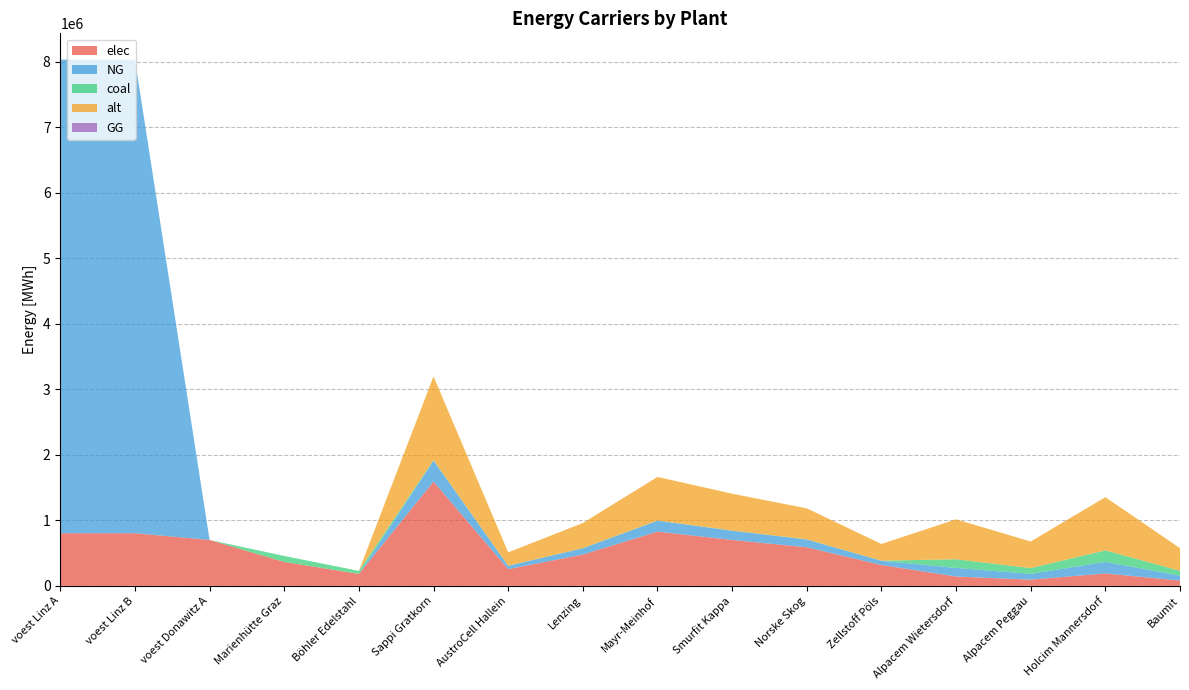

Reading right to left, transcribe all the data shown in this chart.

elec: Baumit=80558.2	Holcim Mannersdorf=189548.8	Alpacem Peggau=94774.4	Alpacem Wietersdorf=142161.6	Zellstoff Pöls=318453.6	Norske Skog=589139.1	Smurfit Kappa=700597.9	Mayr-Meinhof=827979.3	Lenzing=477680.4	AustroCell Hallein=254762.9	Sappi Gratkorn=1592267.9	Böhler Edelstahl=182576.7	Marienhütte Graz=365153.5	voest Donawitz A=700879.8	voest Linz B=803449.4	voest Linz A=803449.4
NG: Baumit=74804.1	Holcim Mannersdorf=176009.6	Alpacem Peggau=88004.8	Alpacem Wietersdorf=132007.2	Zellstoff Pöls=64088.2	Norske Skog=118563.1	Smurfit Kappa=140994.0	Mayr-Meinhof=166629.2	Lenzing=96132.2	AustroCell Hallein=51270.5	Sappi Gratkorn=320440.8	Böhler Edelstahl=0.0	Marienhütte Graz=0.0	voest Donawitz A=0.0	voest Linz B=7231044.5	voest Linz A=7231044.5
coal: Baumit=74804.1	Holcim Mannersdorf=176009.6	Alpacem Peggau=88004.8	Alpacem Wietersdorf=132007.2	Zellstoff Pöls=1242.0	Norske Skog=2297.7	Smurfit Kappa=2732.4	Mayr-Meinhof=3229.2	Lenzing=1863.0	AustroCell Hallein=993.6	Sappi Gratkorn=6210.1	Böhler Edelstahl=45644.2	Marienhütte Graz=91288.4	voest Donawitz A=0.0	voest Linz B=0.0	voest Linz A=0.0
alt: Baumit=345249.5	Holcim Mannersdorf=812351.8	Alpacem Peggau=406175.9	Alpacem Wietersdorf=609263.9	Zellstoff Pöls=255855.8	Norske Skog=473333.3	Smurfit Kappa=562882.9	Mayr-Meinhof=665225.2	Lenzing=383783.8	AustroCell Hallein=204684.7	Sappi Gratkorn=1279279.2	Böhler Edelstahl=0.0	Marienhütte Graz=0.0	voest Donawitz A=0.0	voest Linz B=0.0	voest Linz A=0.0
GG: Baumit=0.0	Holcim Mannersdorf=0.0	Alpacem Peggau=0.0	Alpacem Wietersdorf=0.0	Zellstoff Pöls=0.0	Norske Skog=0.0	Smurfit Kappa=0.0	Mayr-Meinhof=0.0	Lenzing=0.0	AustroCell Hallein=0.0	Sappi Gratkorn=0.0	Böhler Edelstahl=0.0	Marienhütte Graz=0.0	voest Donawitz A=0.0	voest Linz B=0.0	voest Linz A=0.0